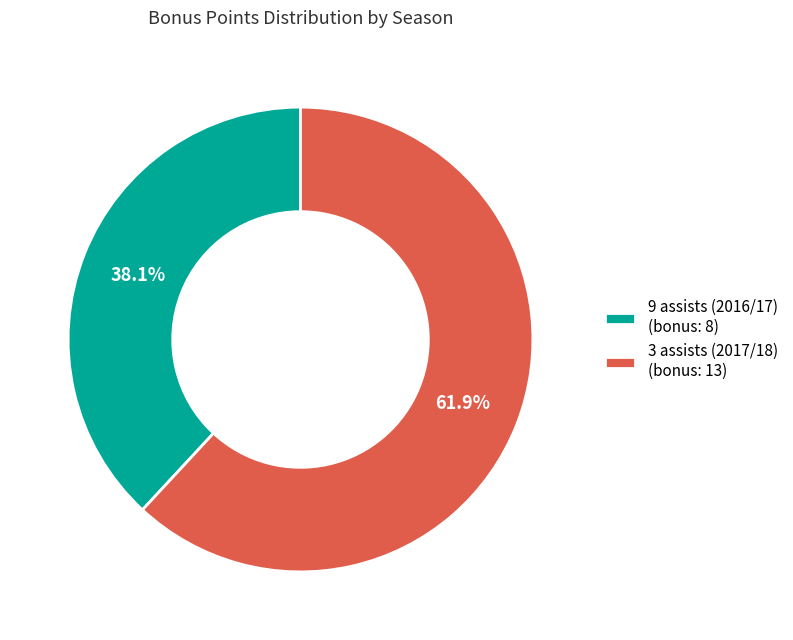

Is it true that 3 assists (2017/18) is 62% of the pie?

True